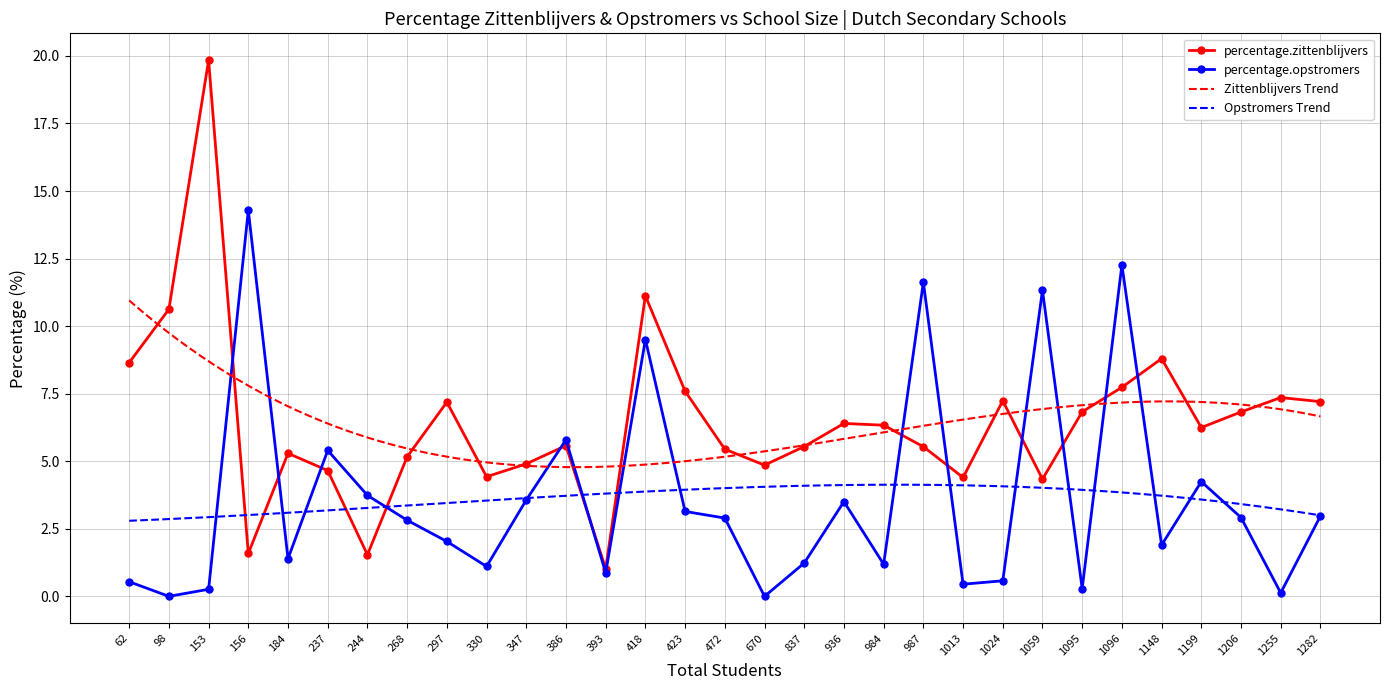

True or false: percentage.zittenblijvers has a value of 1.6 at 156.

True